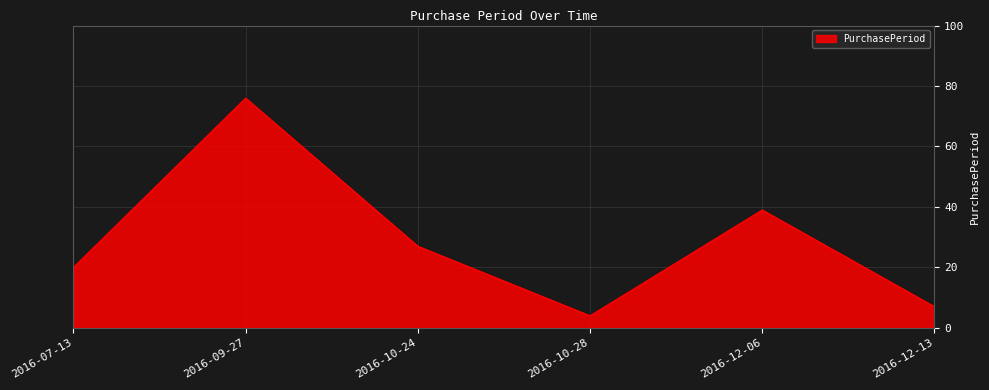

The value at 2016-10-24 is 42. True or false?

False